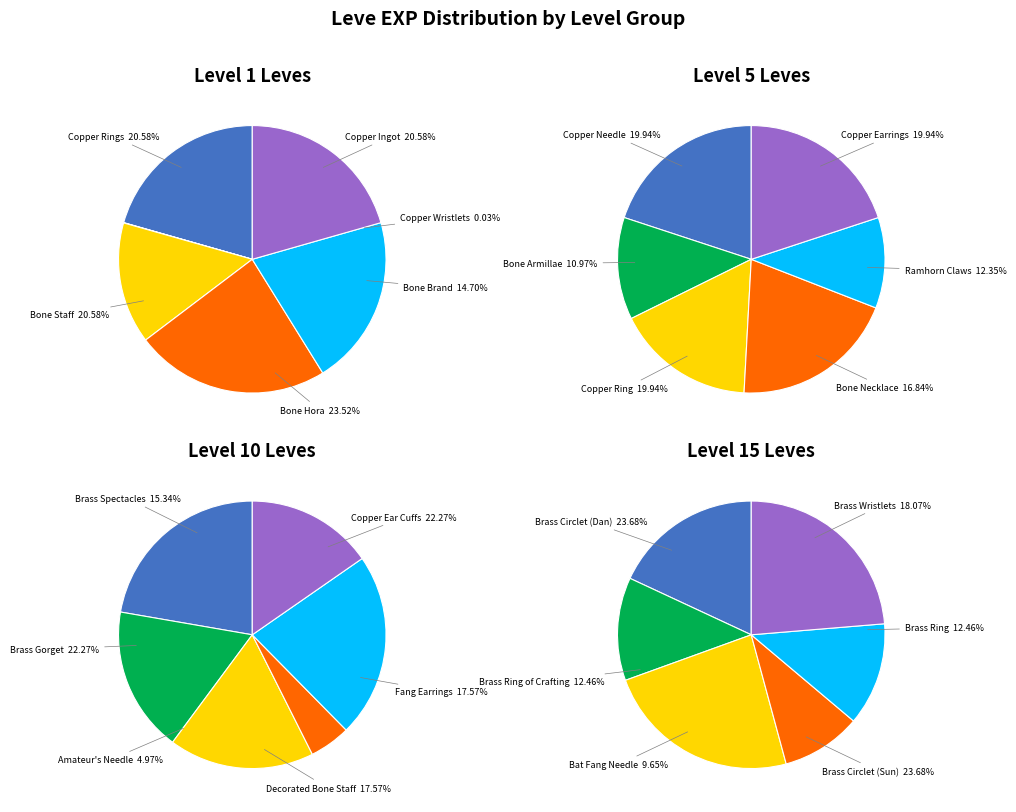

Rank the series at 4 from highest to lowest value.

Level 15, Level 10, Level 5, Level 1